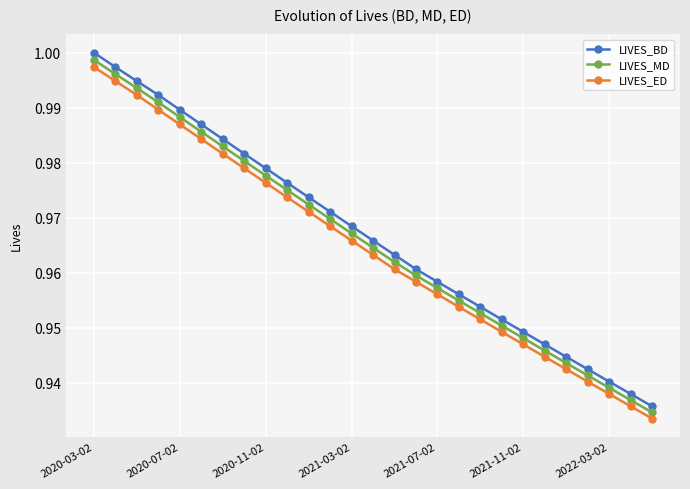

How many lines are shown in the chart?

3